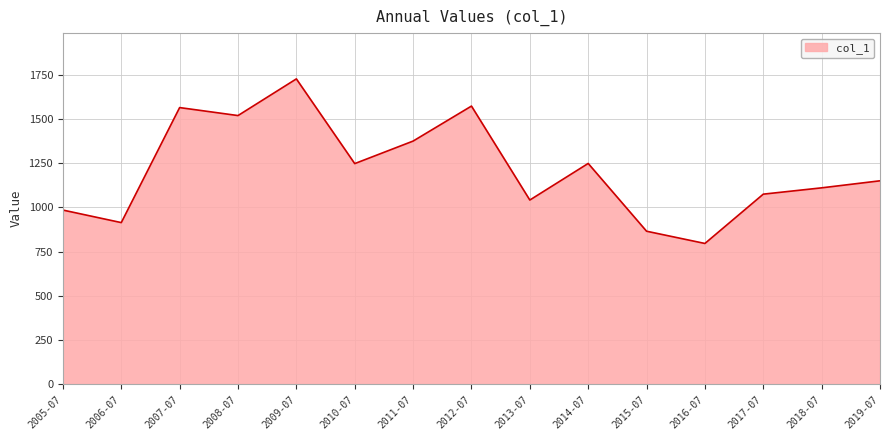

What is the difference between the values at 2015-07 and 2005-07?

119.6